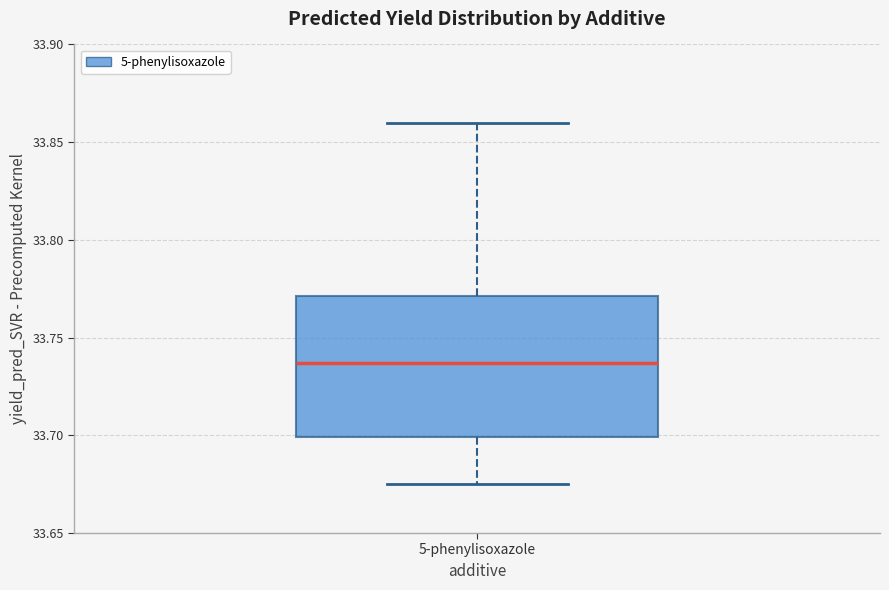

Read this box plot against the y-axis: the position of the median line, the range covered by the box, and the ends of both whiskers. The values are not printed on the chart, so give them approximately, as read against the axis.

median 33.735, box 33.700 to 33.770, whiskers 33.675 to 33.860